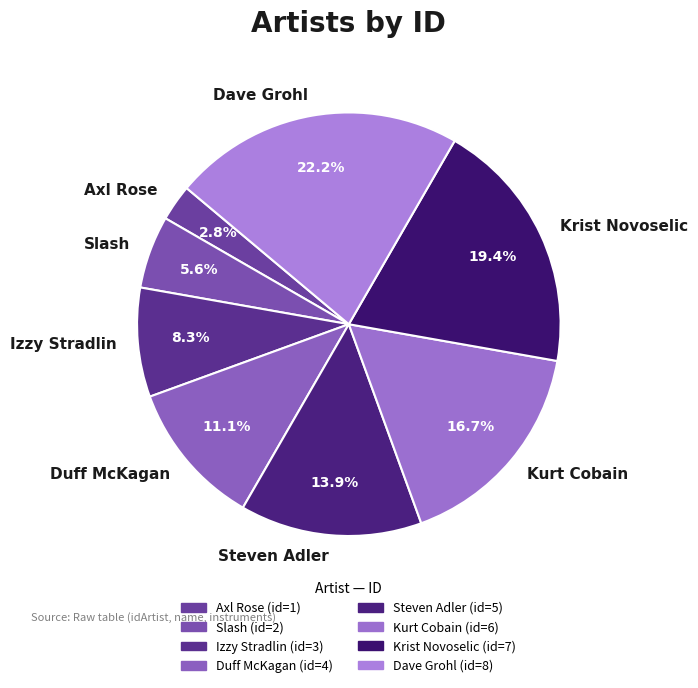

What percentage is the Izzy Stradlin slice, to the nearest percent?

8%